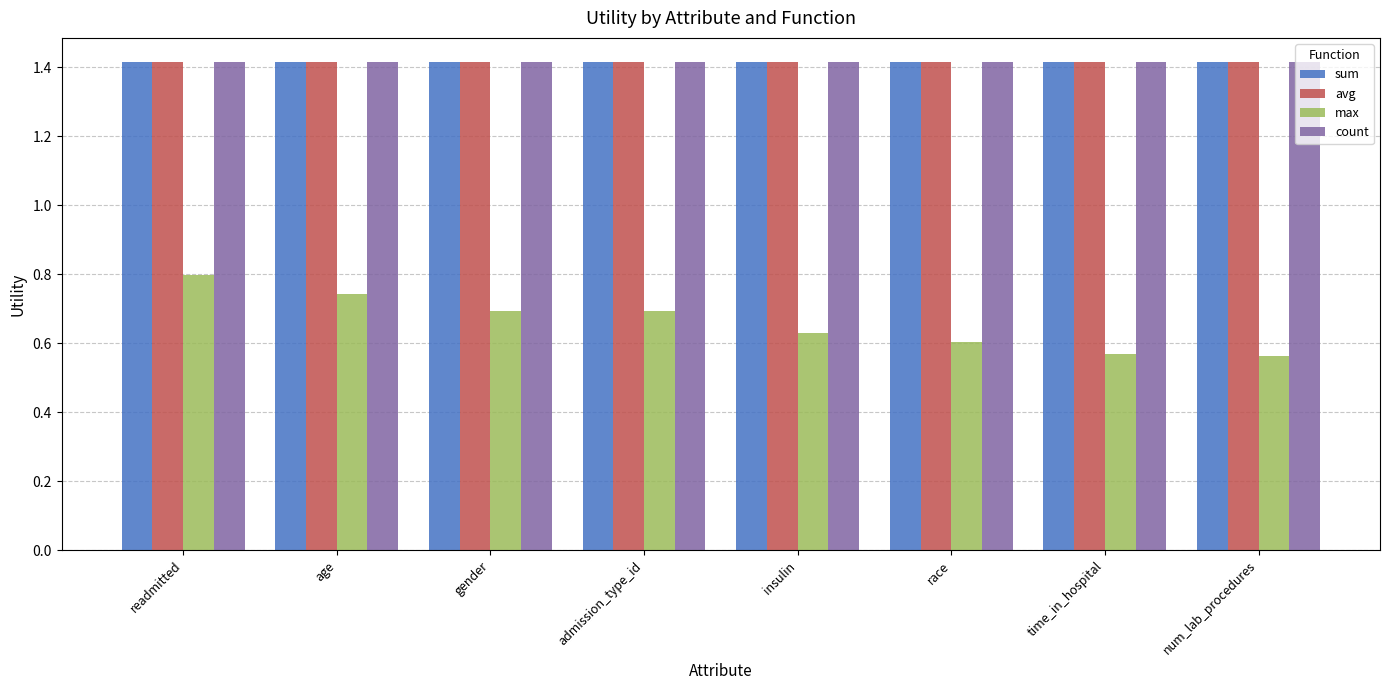

What is the greatest value displayed?

1.4